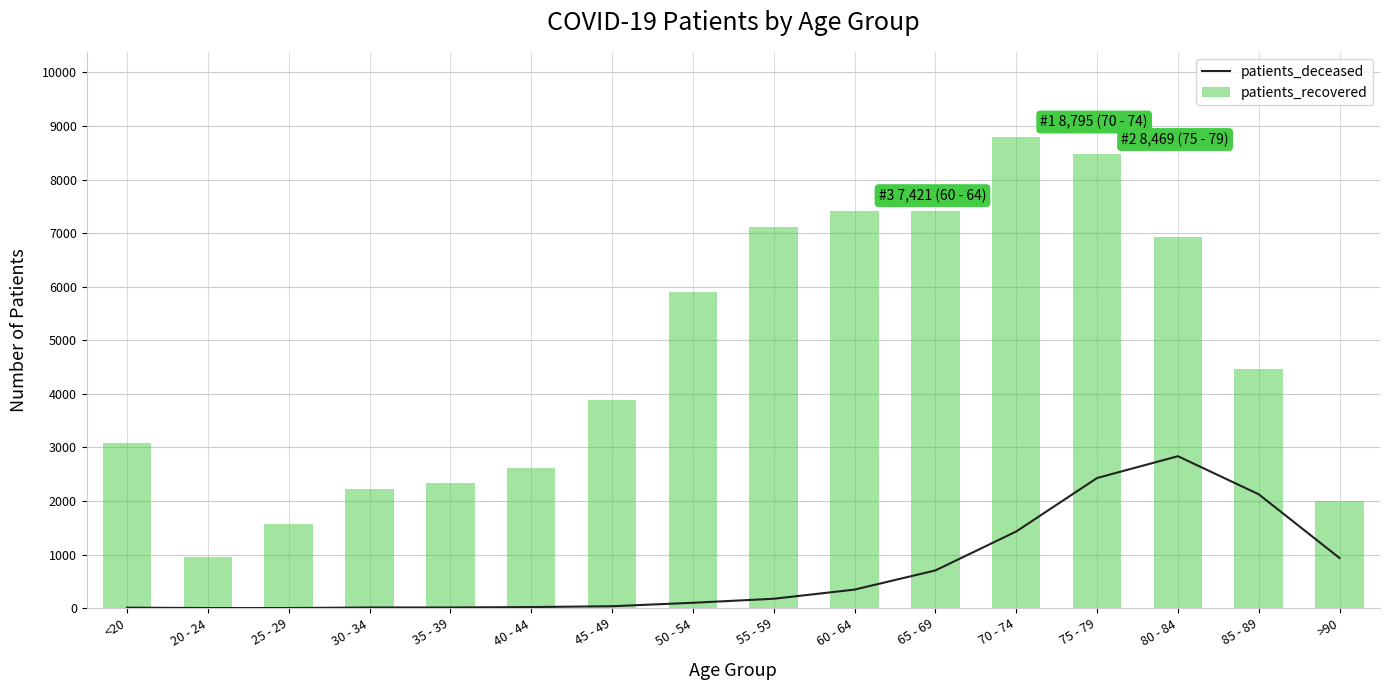

What is the label of the 9th bar from the right?

50 - 54